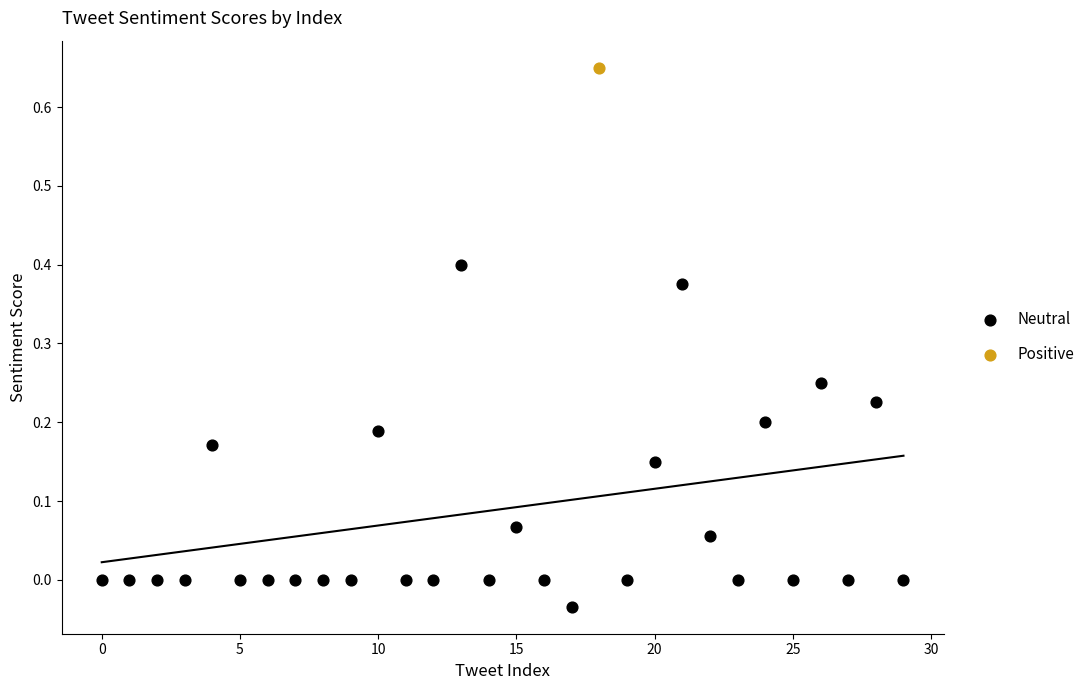

What are all the series names shown in the legend?

Neutral, Positive